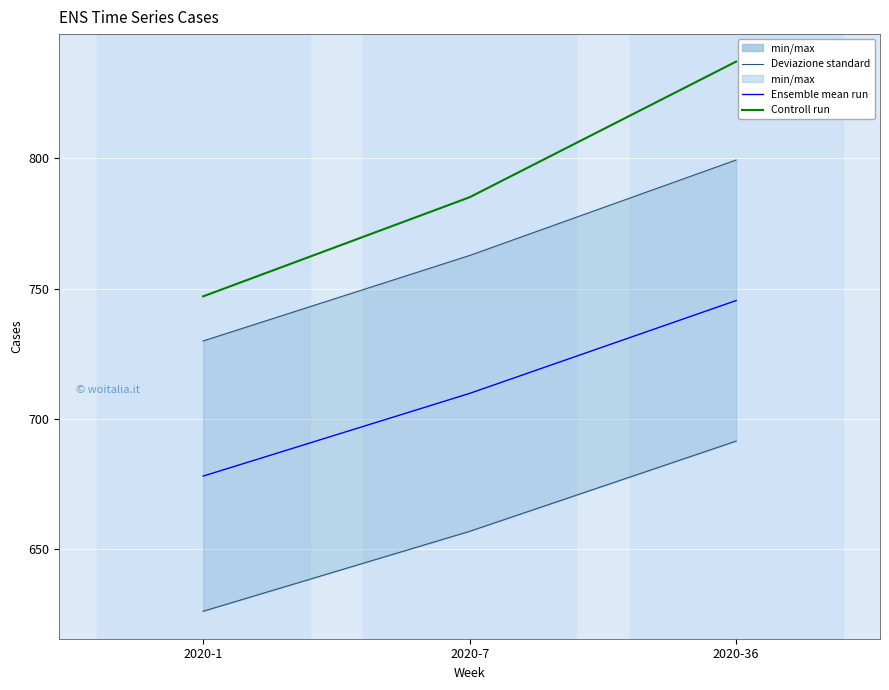

How many data points in Controll run are above 785?

1